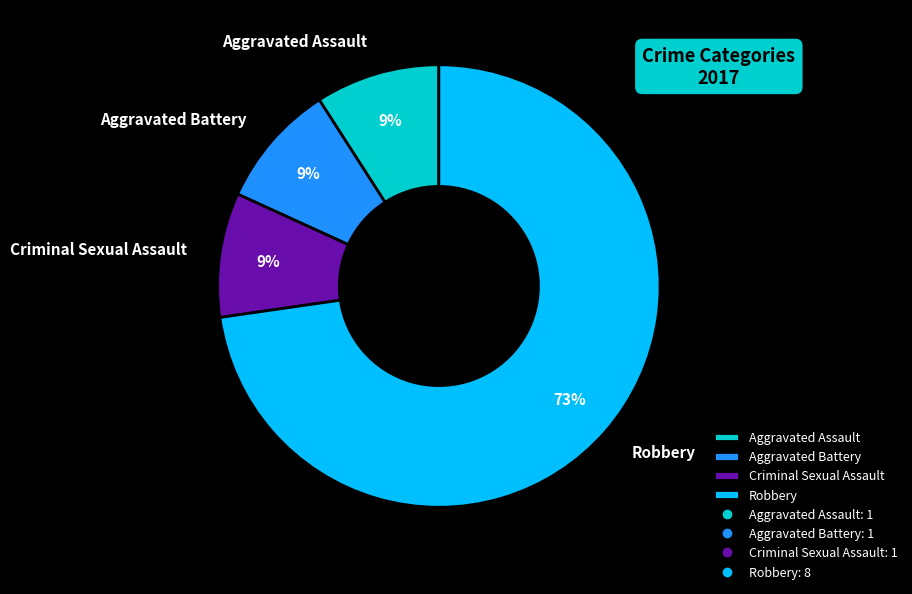

Do Aggravated Assault and Aggravated Battery together represent more than half of the pie?

No